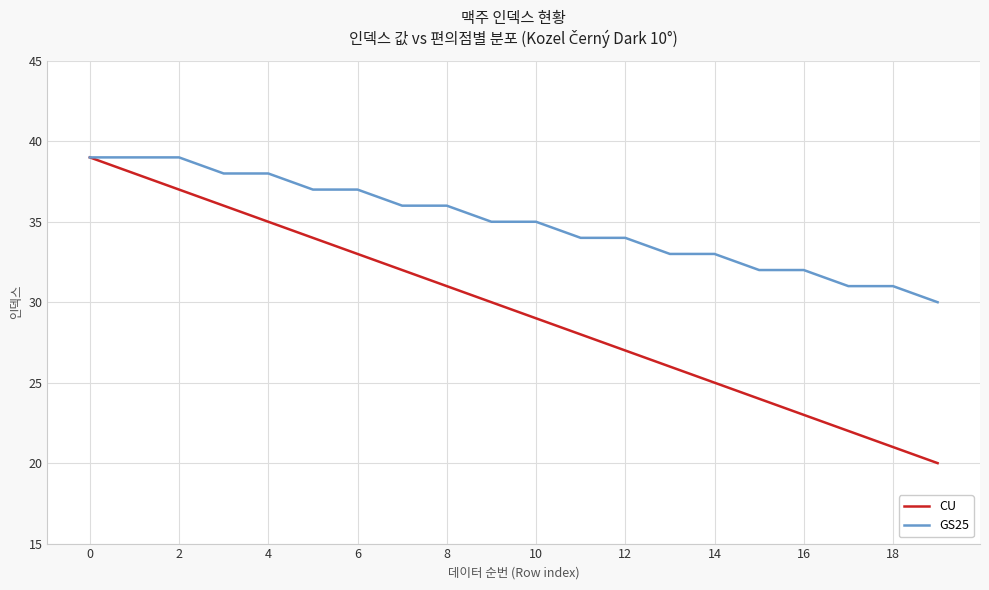

What are all the series names shown in the legend?

CU, GS25